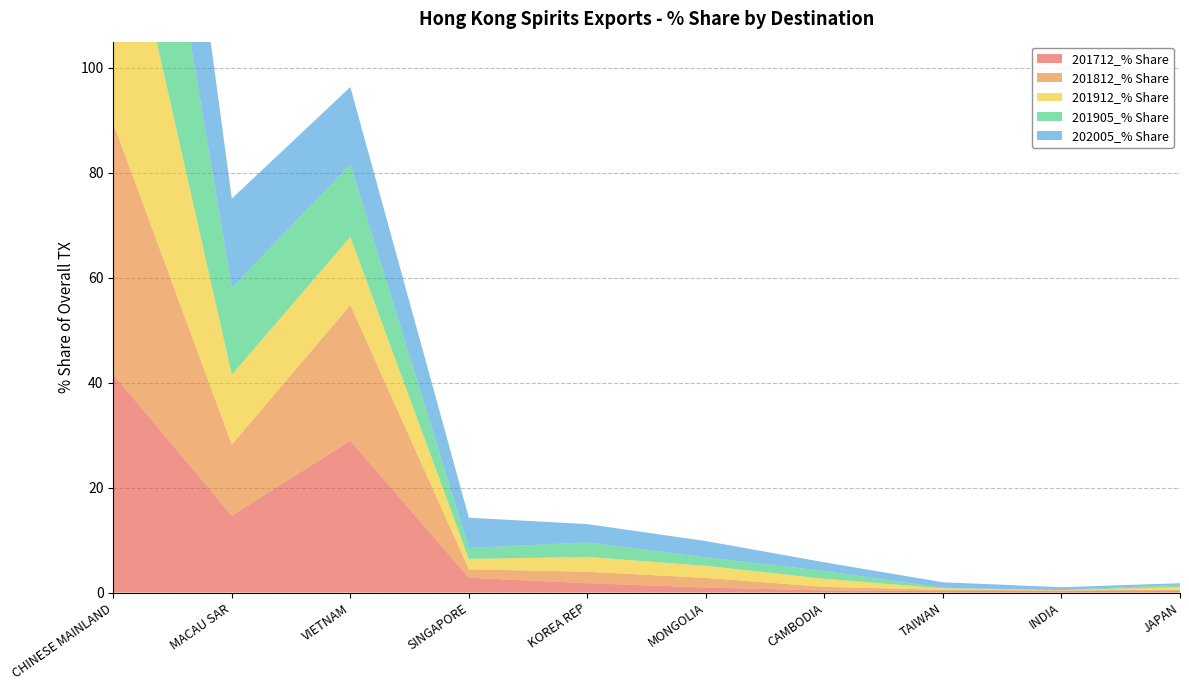

Reading left to right, transcribe all the data shown in this chart.

201712_% Share: 41.6	14.6	29.0	2.8	1.8	1.0	0.4	0.3	0.3	0.3
201812_% Share: 47.9	13.6	25.8	1.6	2.2	1.8	0.7	0.2	0.1	0.2
201912_% Share: 52.1	13.3	13.0	2.0	2.8	2.3	1.5	0.3	0.1	0.5
201905_% Share: 50.8	16.5	13.8	2.1	2.8	1.6	1.5	0.1	0.0	0.4
202005_% Share: 50.2	17.0	14.8	5.8	3.5	3.1	1.7	1.0	0.5	0.3